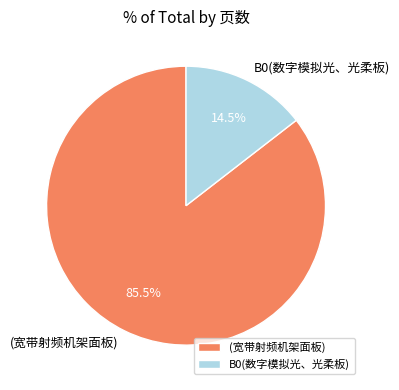

Rank the categories by value from highest to lowest.

(宽带射频机架面板), B0(数字模拟光、光柔板)